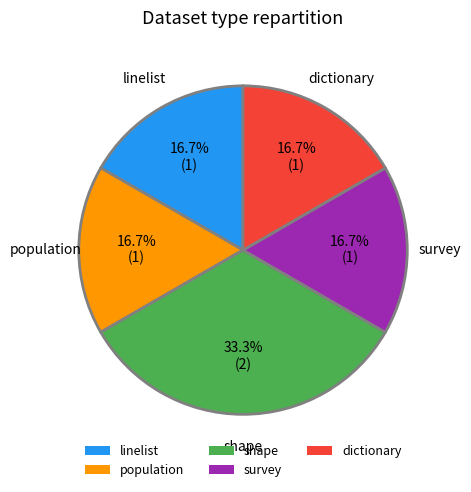

Combined, do dictionary and survey account for over 50%?

No